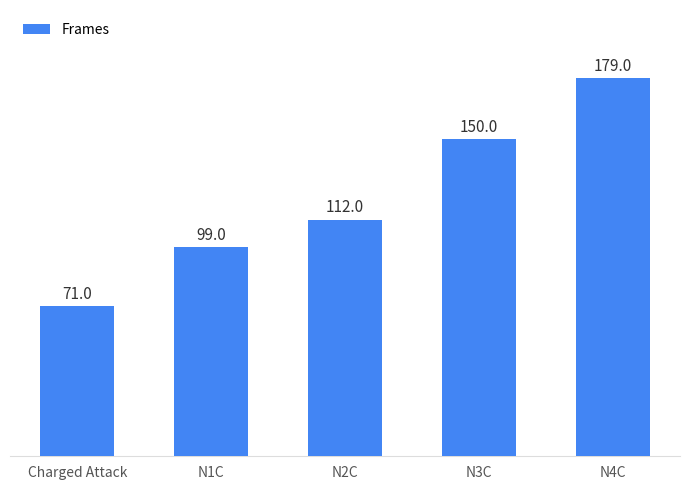

What is the difference between the values at Charged Attack and N1C?

28